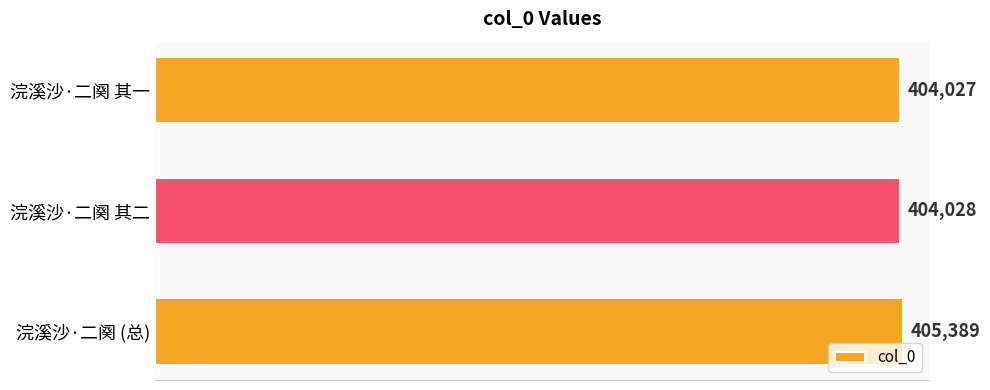

The chart shows a value of 404027 at 浣溪沙·二阕 其一. True or false?

True